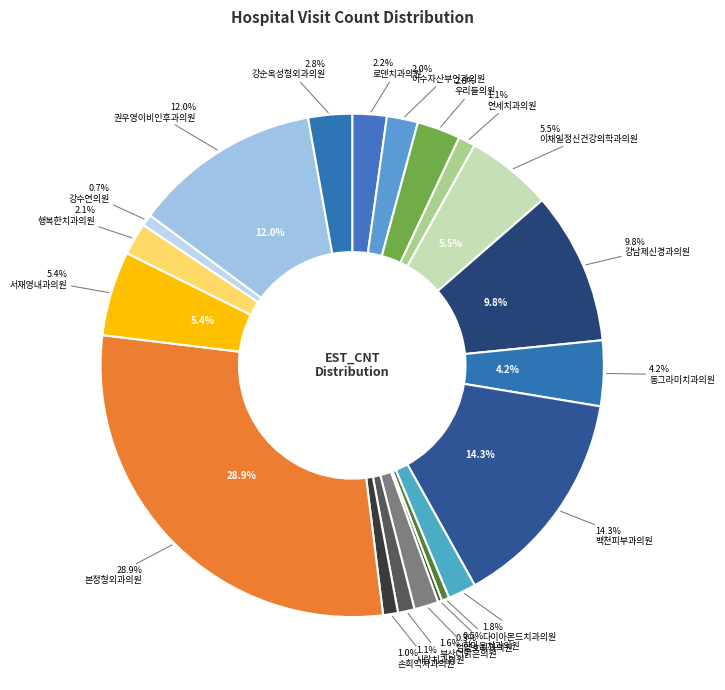

What is the ratio of the value at 권우영이비인후과의원 to the value at 부산더맑은의원?

7.7